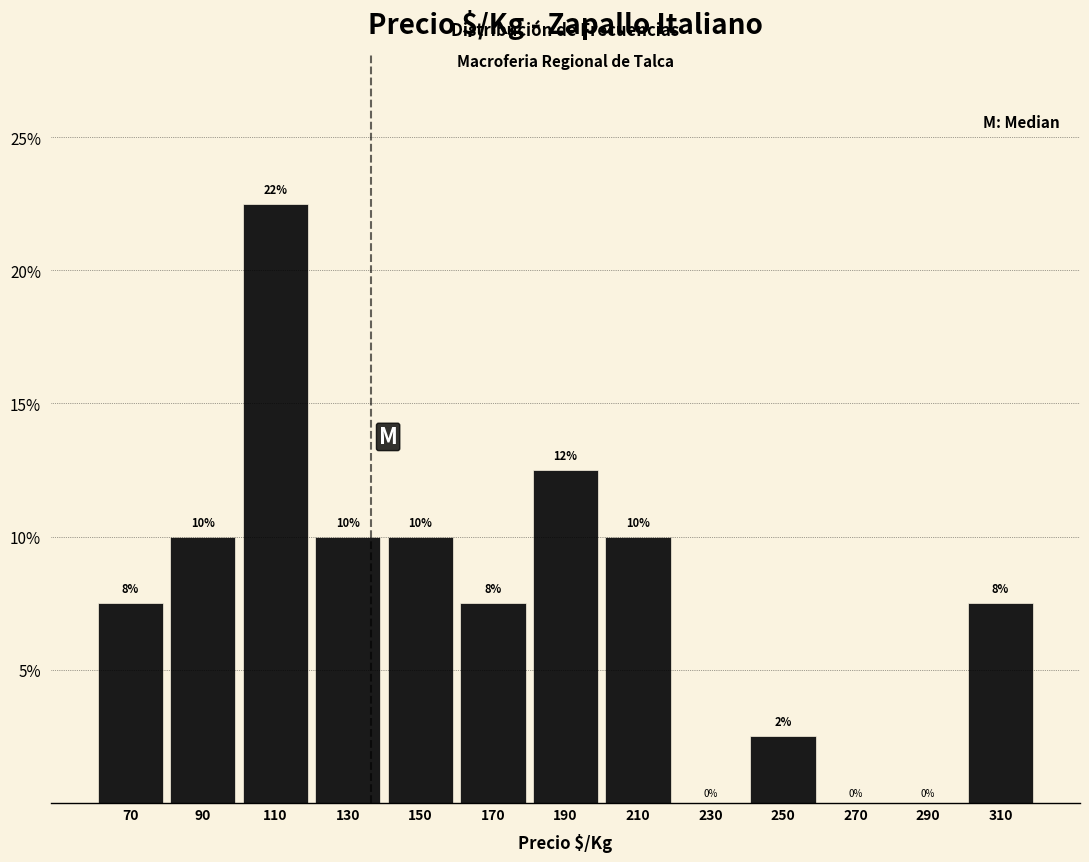

Over which range of the x-axis is the bar tallest?

100 to 120